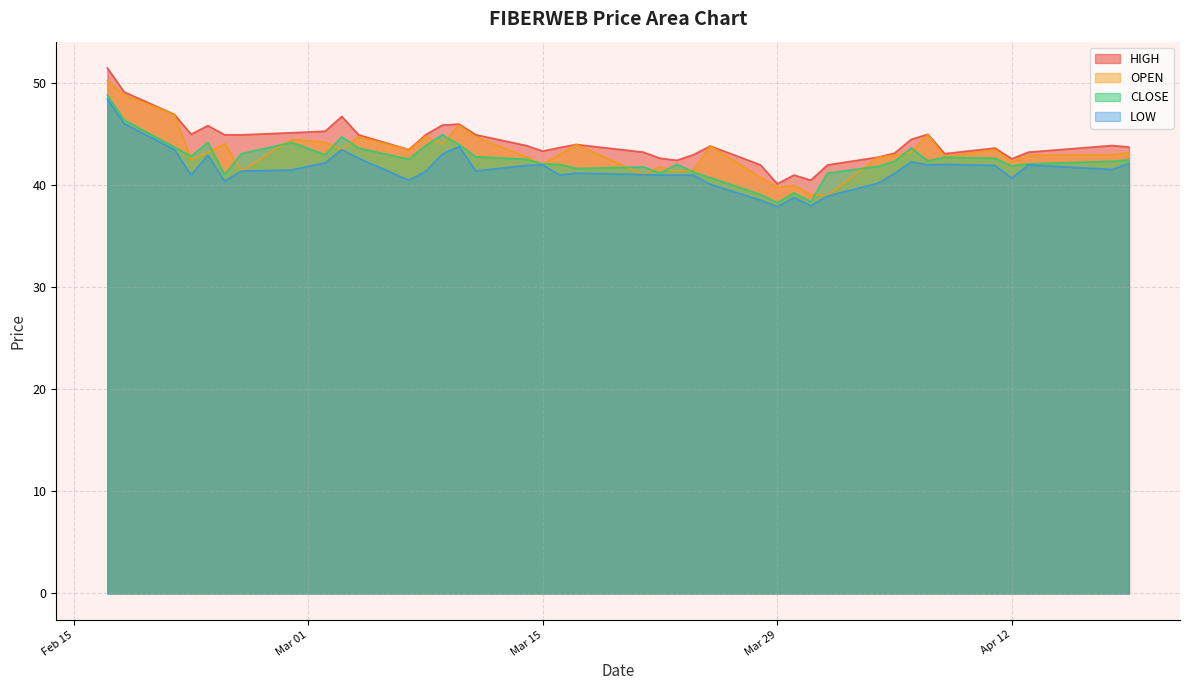

What is the average value of the LOW series?

41.6